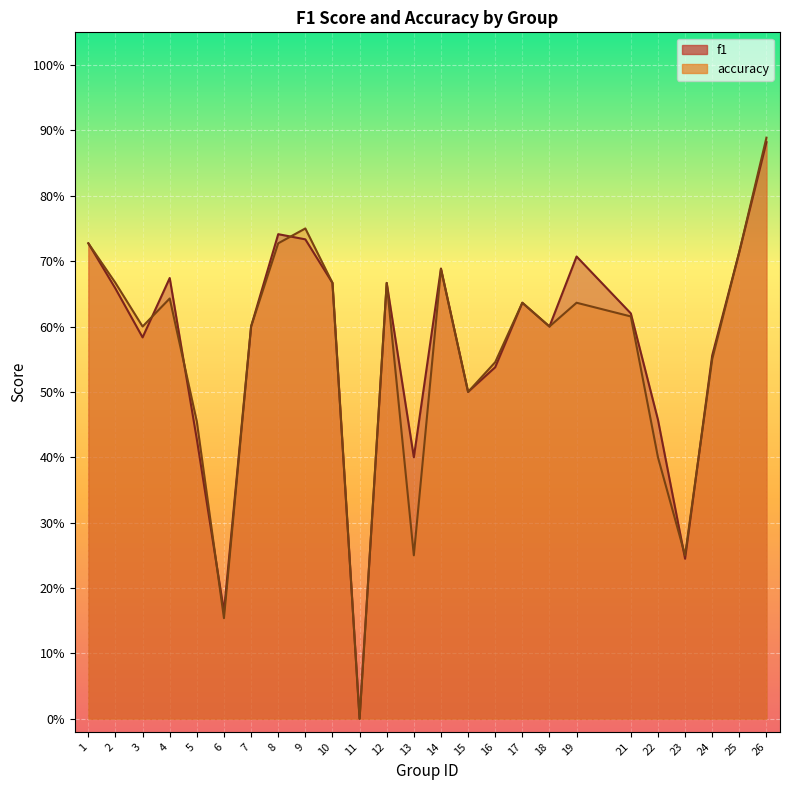

Reading right to left, extract all data points from this chart.

f1: 26=0.9	25=0.7	24=0.6	23=0.2	22=0.5	21=0.6	19=0.7	18=0.6	17=0.6	16=0.5	15=0.5	14=0.7	13=0.4	12=0.7	11=0.0	10=0.7	9=0.7	8=0.7	7=0.6	6=0.2	5=0.4	4=0.7	3=0.6	2=0.7	1=0.7
accuracy: 26=0.9	25=0.7	24=0.6	23=0.2	22=0.4	21=0.6	19=0.6	18=0.6	17=0.6	16=0.5	15=0.5	14=0.7	13=0.2	12=0.7	11=0.0	10=0.7	9=0.8	8=0.7	7=0.6	6=0.2	5=0.5	4=0.6	3=0.6	2=0.7	1=0.7